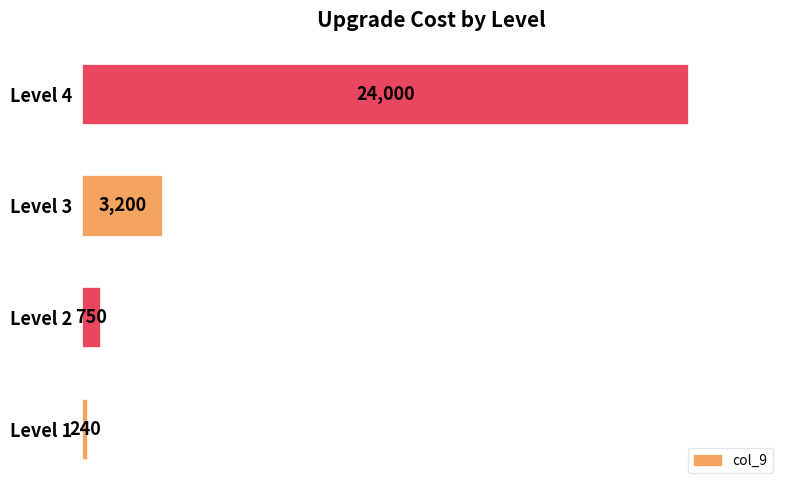

The chart shows a value of 11222 at Level 4. True or false?

False